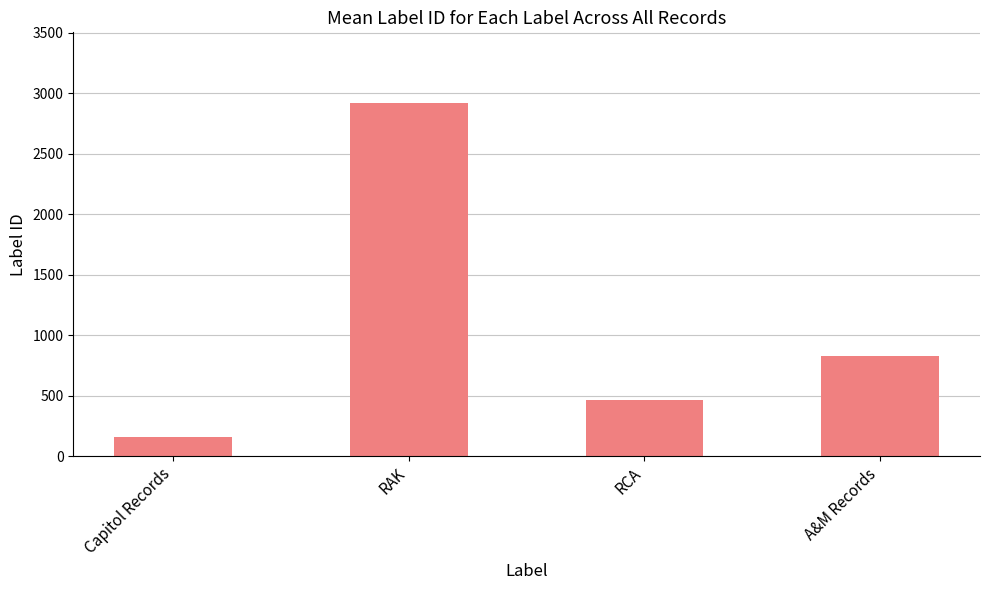

Does the chart contain any negative values?

No